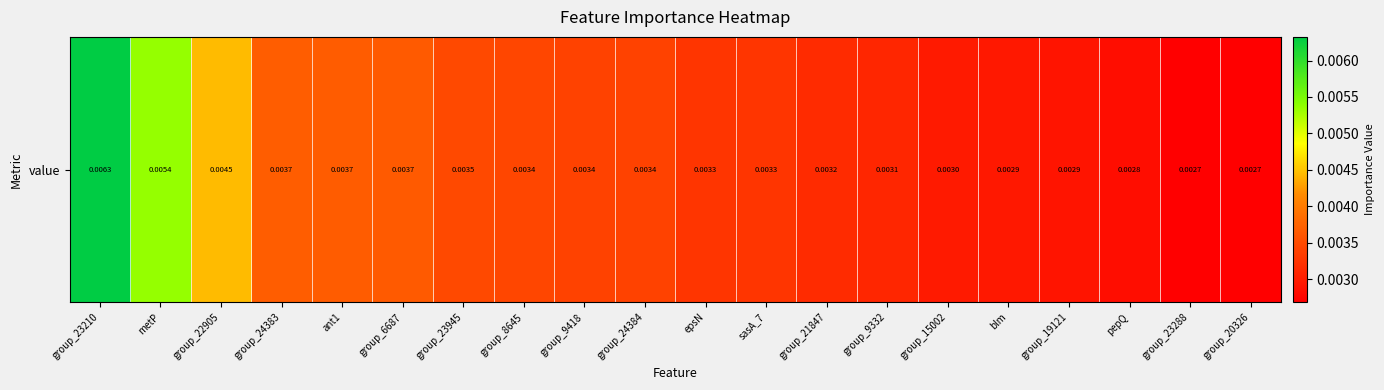

Rank the categories by value from highest to lowest.

group_23210, metP, group_22905, group_24383, ant1, group_6687, group_23945, group_8645, group_9418, group_24384, epsN, sasA_7, group_21847, group_9332, group_15002, blm, group_19121, pepQ, group_23288, group_20326